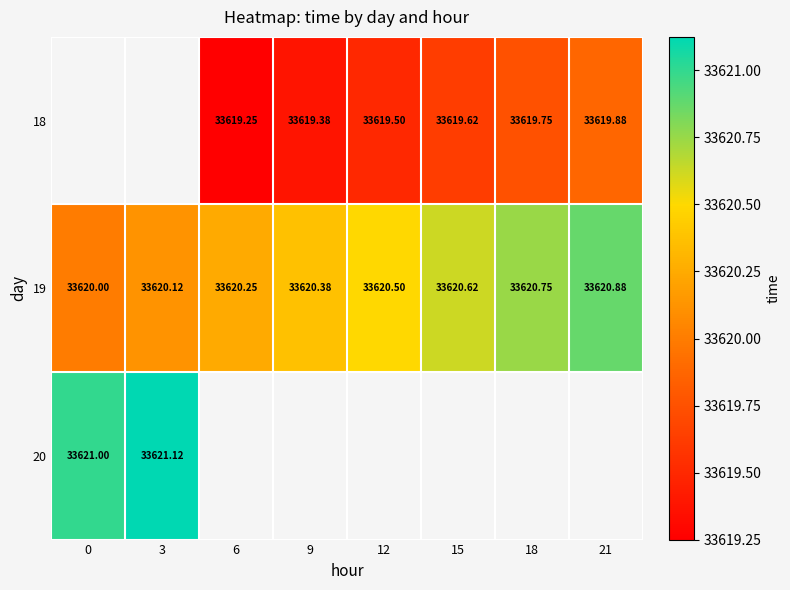

Is the value of 19 at 0 greater than the value of 18 at 15?

Yes